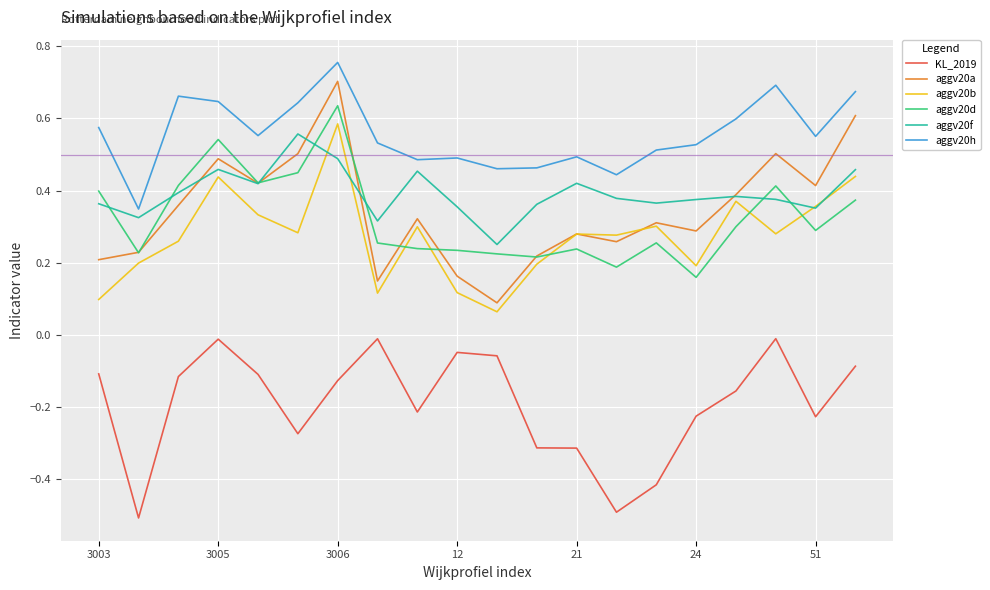

At how many categories does at least one series exceed 0?

20